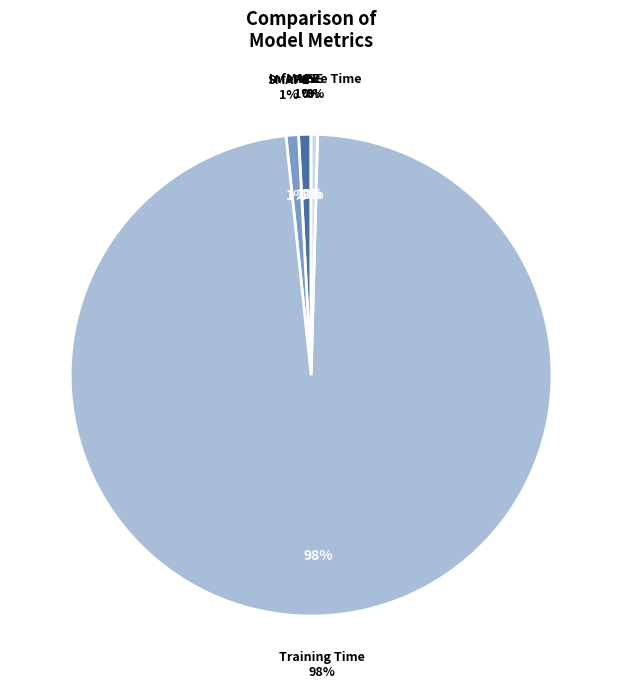

Rank the categories by value from highest to lowest.

Training Time, SMAPE, MAPE, Inference Time, MSE